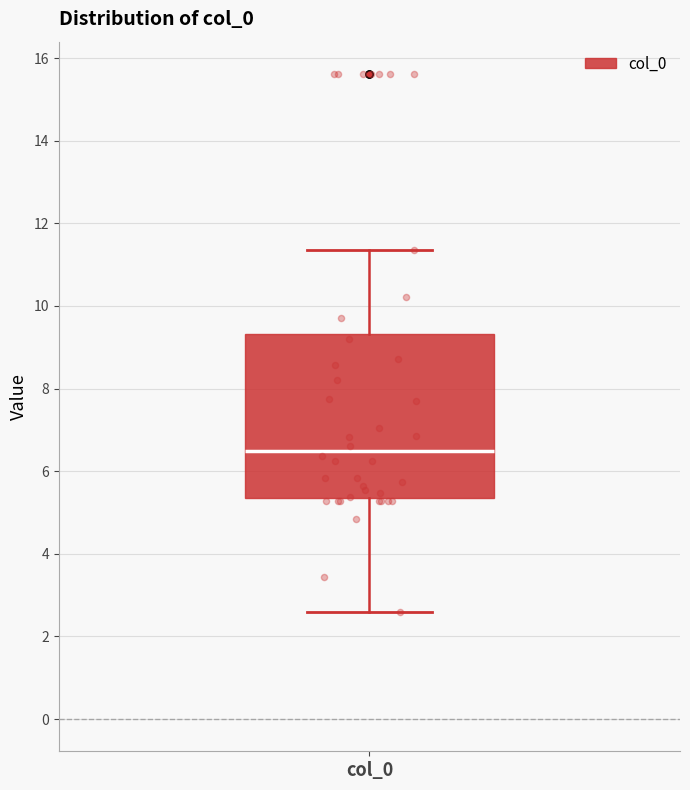

Transcribe this box plot: give where the median line is, the range the box spans, and where the two whiskers end, as read against the y-axis. The values are not printed on the chart, so give them approximately, as read against the axis.

median 6.4, box 5.4 to 9.4, whiskers 2.6 to 11.4